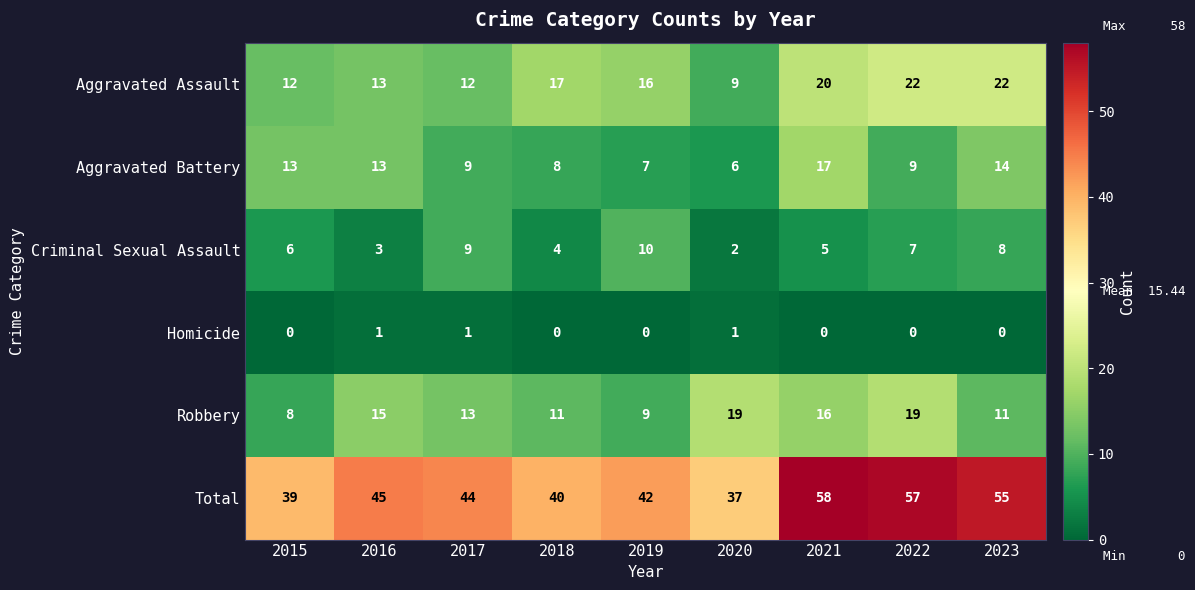

What value does the Total series have at 2015, to the nearest 10?

40